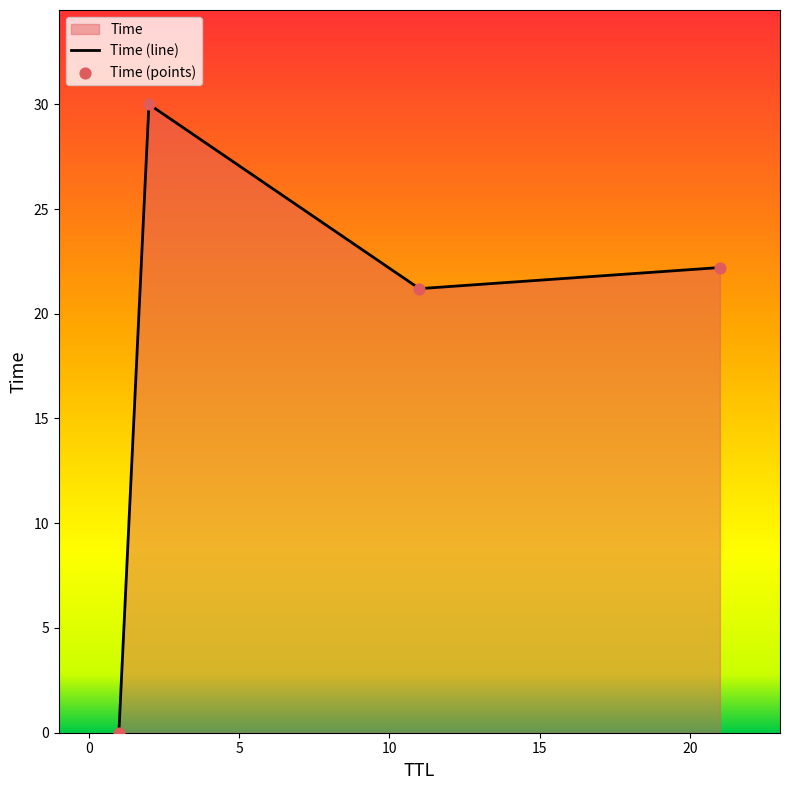

Which series reaches the maximum Y coordinate?

Time (line)